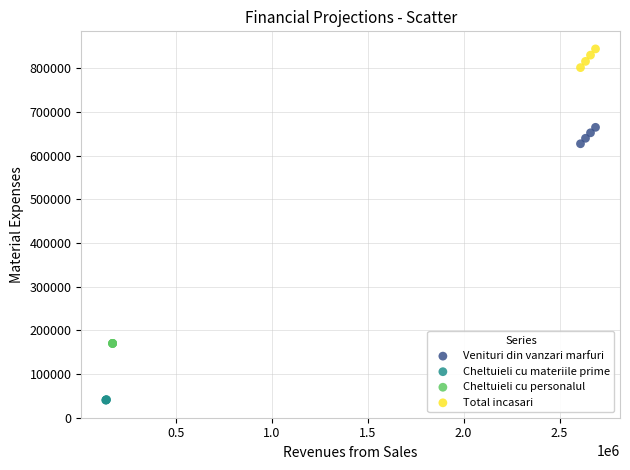

Which series reaches the maximum Y coordinate?

Total incasari